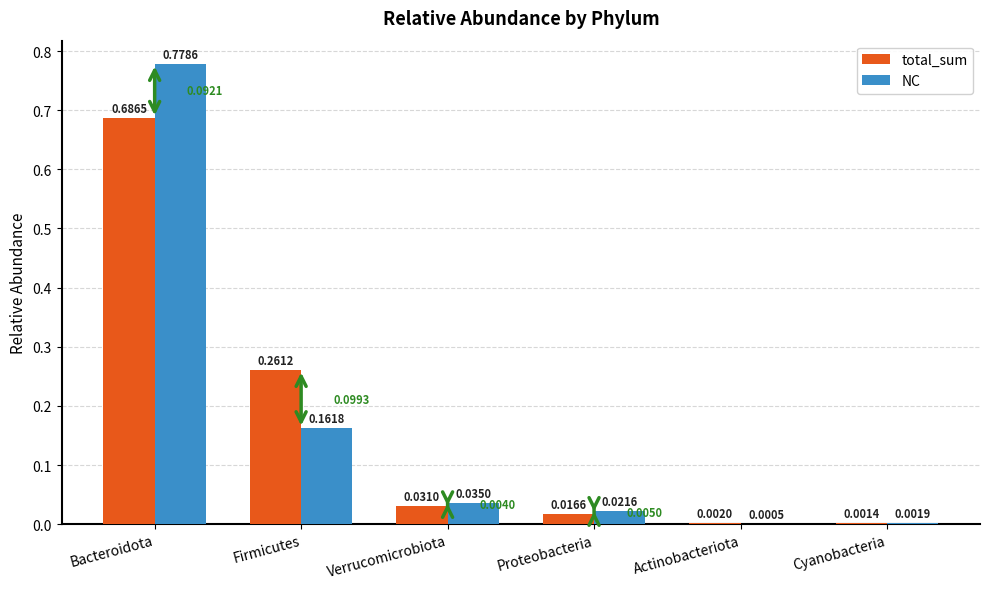

At which label does total_sum reach its peak?

Bacteroidota